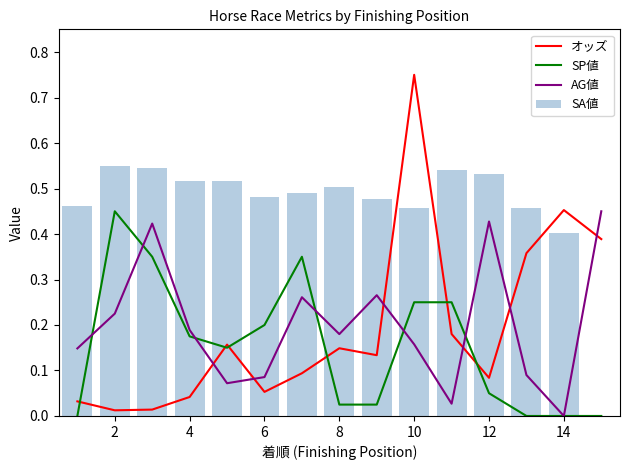

List the series in order of their peak value, highest first.

オッズ, SA値, SP値, AG値